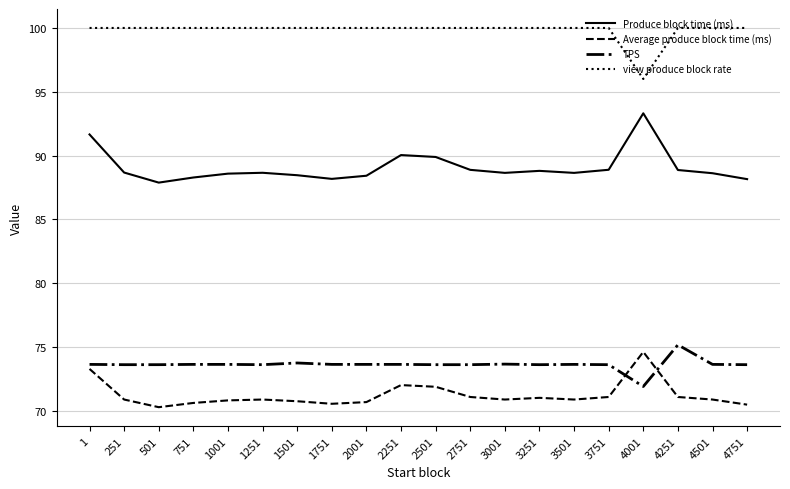

Is the value of view produce block rate at 3001 greater than the value of Average produce block time (ms) at 1001?

Yes